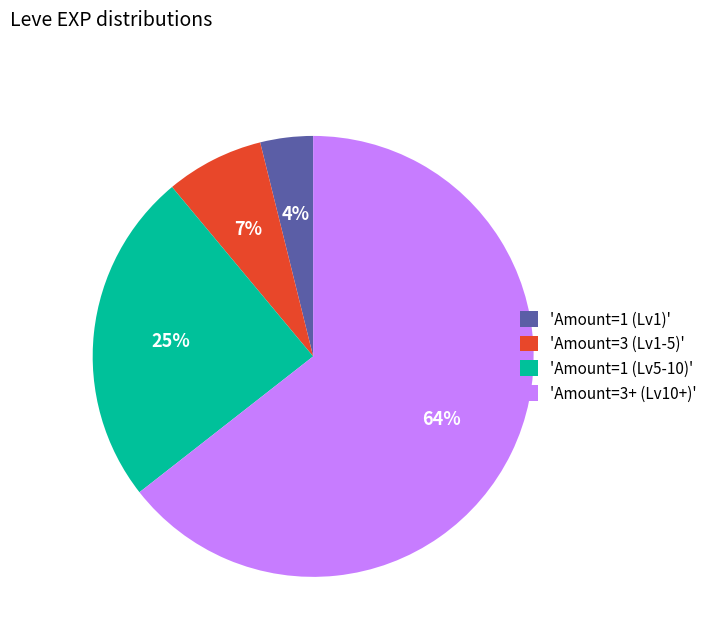

How many segments does this pie chart have?

4